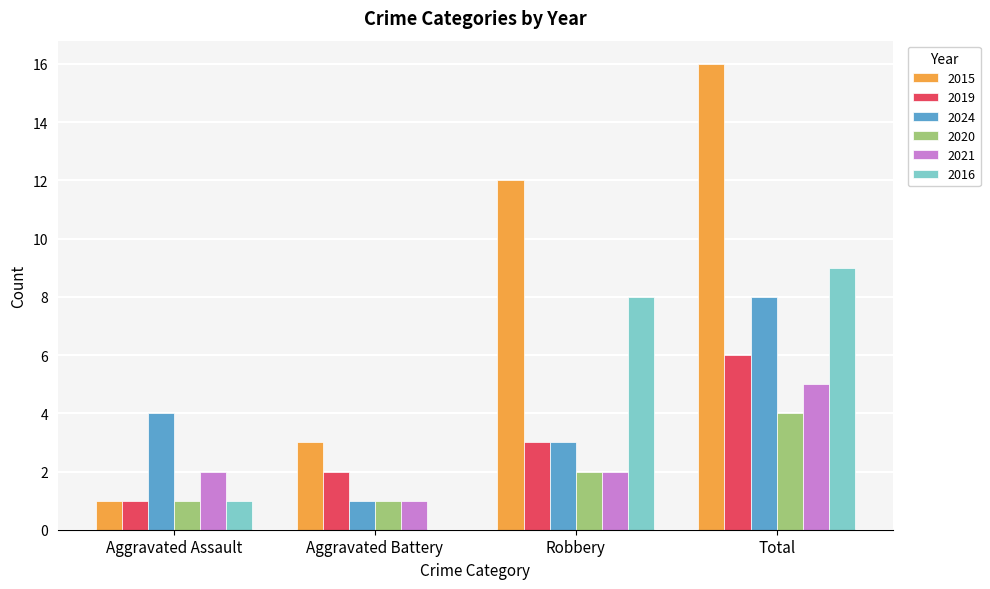

Reading left to right, extract all data points from this chart.

2015: 1	3	12	16
2019: 1	2	3	6
2024: 4	1	3	8
2020: 1	1	2	4
2021: 2	1	2	5
2016: 1	0	8	9